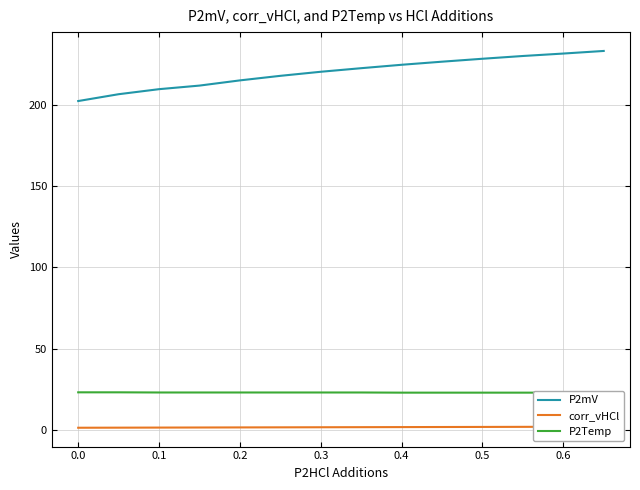

What is the maximum value for P2mV?

233.1